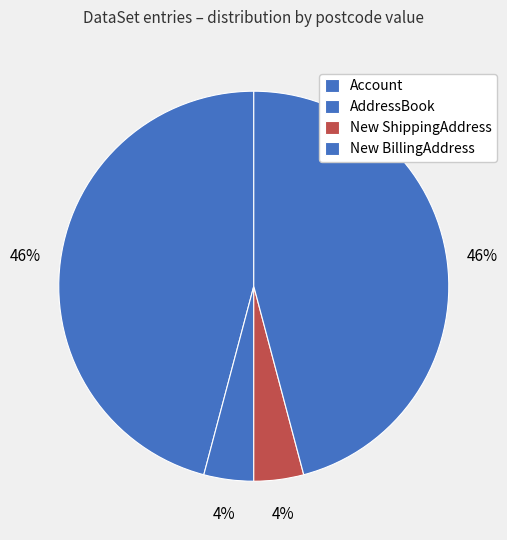

What percentage is NOT represented by New BillingAddress?

54.1%